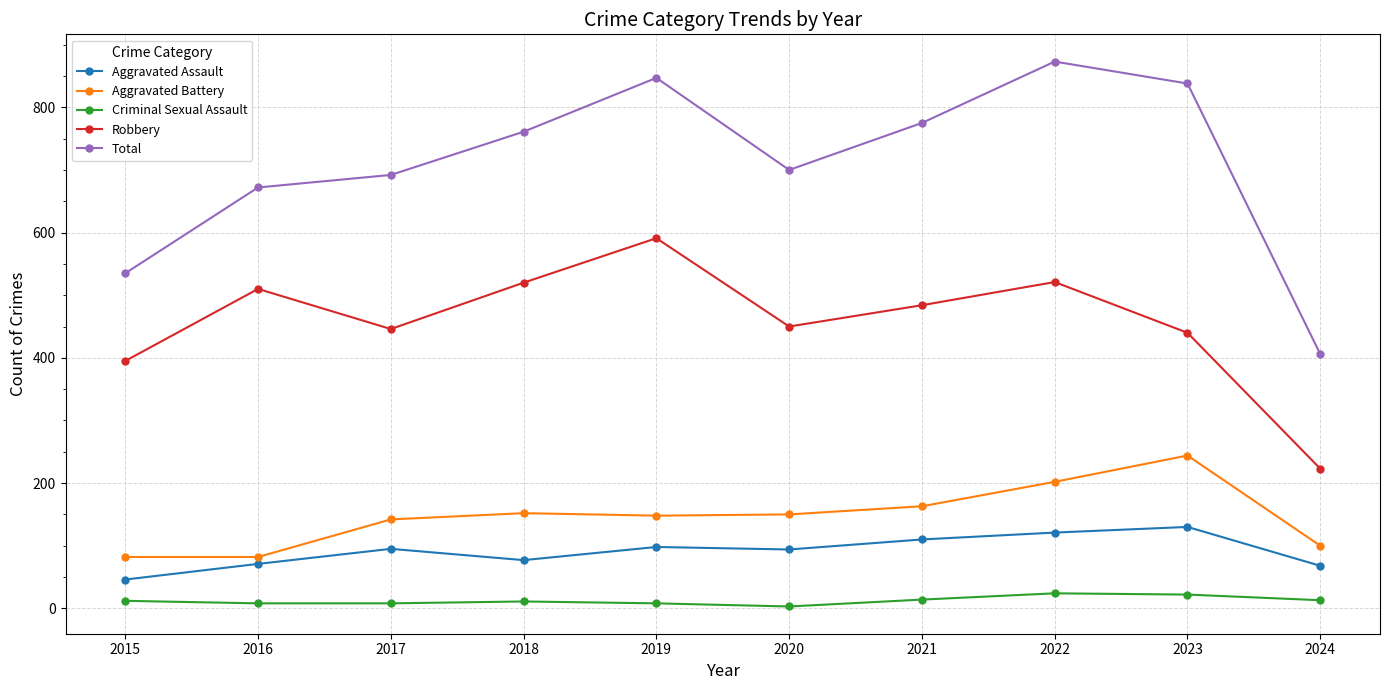

Which label corresponds to the largest value in the chart?

2022